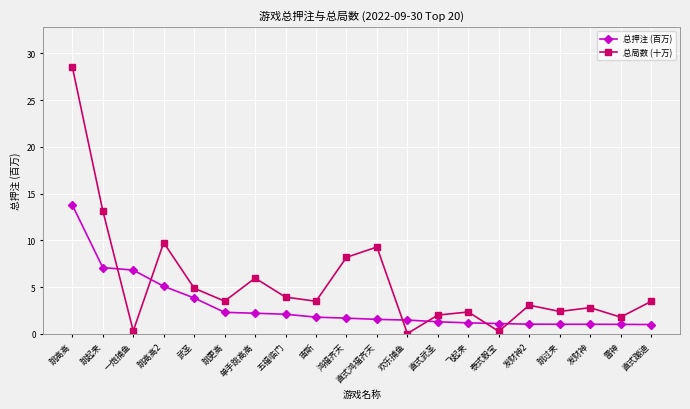

Which series has the largest total across all categories?

总局数 (十万)